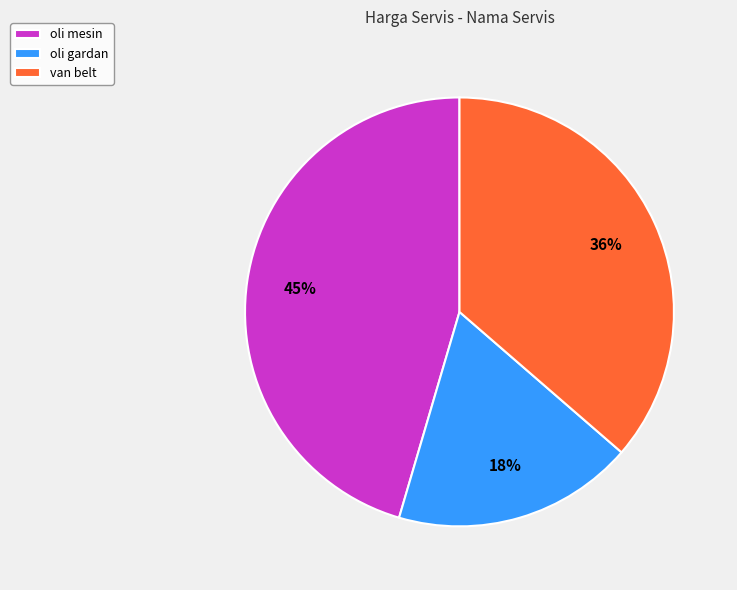

To the nearest percent, what is the difference between the largest and smallest slice percentages?

27%